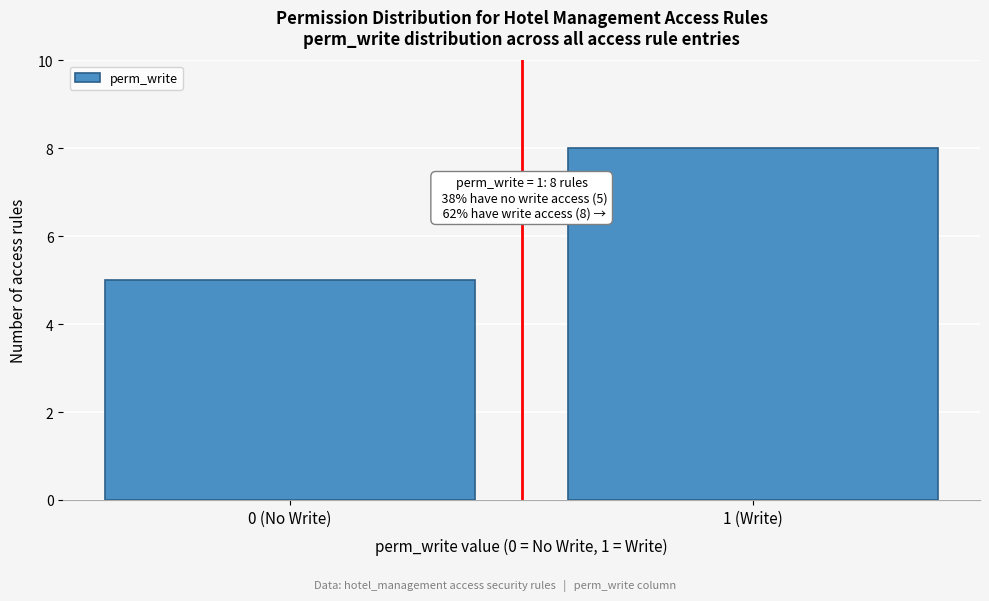

Reading left to right, transcribe all the data shown in this chart.

5	8